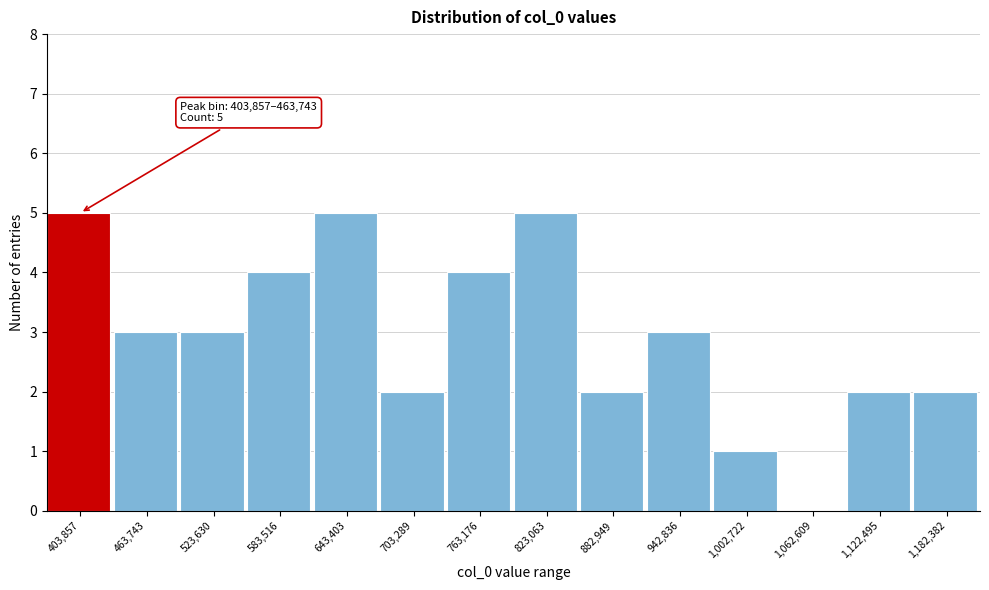

Reading left to right, list all the values displayed in this chart.

403,857=5	463,743=3	523,630=3	583,516=4	643,403=5	703,289=2	763,176=4	823,063=5	882,949=2	942,836=3	1,002,722=1	1,062,609=0	1,122,495=2	1,182,382=2